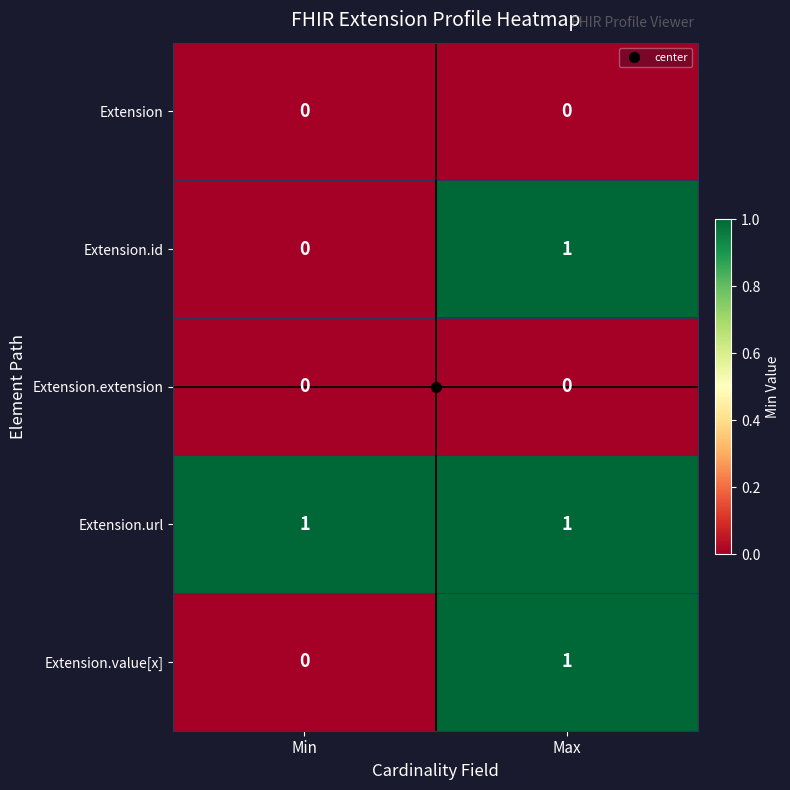

Which category has the highest value in the Extension.id series?

Max